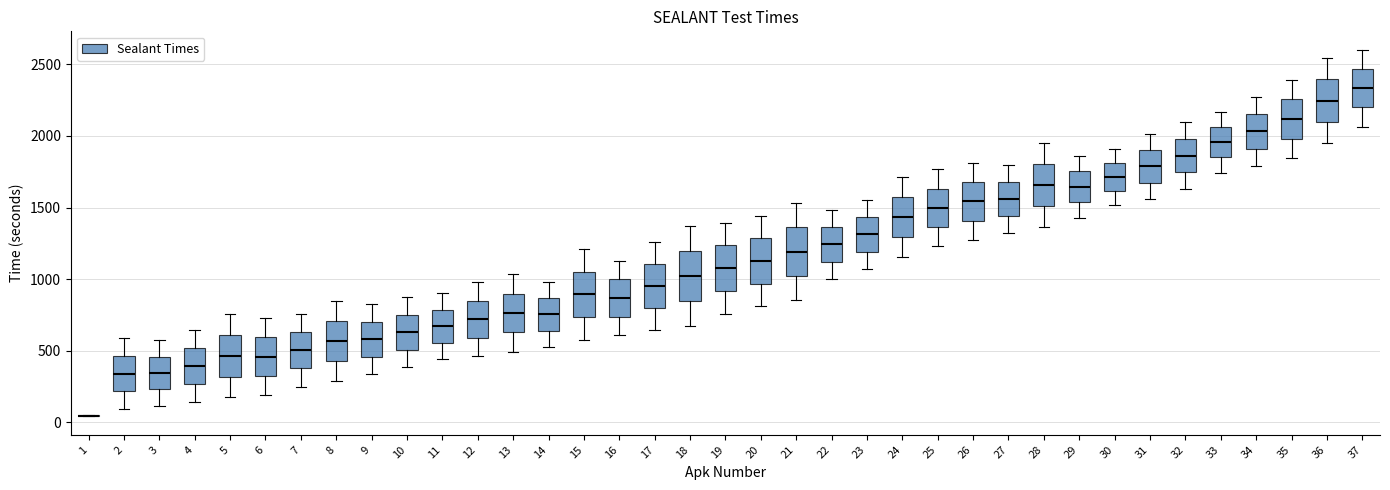

Reading left to right, read every box against the y-axis: the position of its median line, the range the box covers, and the ends of its whiskers. The values are not printed on the chart, so give them approximately, as read against the axis.

1: box collapsed to a line at 50, whiskers 50 to 50
2: median 350, box 200 to 450, whiskers 100 to 600
3: median 350, box 250 to 450, whiskers 100 to 550
4: median 400, box 250 to 500, whiskers 150 to 650
5: median 450, box 300 to 600, whiskers 200 to 750
6: median 450, box 350 to 600, whiskers 200 to 750
7: median 500, box 400 to 650, whiskers 250 to 750
8: median 550, box 450 to 700, whiskers 300 to 850
9: median 600, box 450 to 700, whiskers 350 to 800
10: median 650, box 500 to 750, whiskers 400 to 900
11: median 650, box 550 to 800, whiskers 450 to 900
12: median 700, box 600 to 850, whiskers 450 to 1000
13: median 750, box 650 to 900, whiskers 500 to 1050
14: median 750, box 650 to 850, whiskers 550 to 1000
15: median 900, box 750 to 1050, whiskers 600 to 1200
16: median 850, box 750 to 1000, whiskers 600 to 1150
17: median 950, box 800 to 1100, whiskers 650 to 1250
18: median 1050, box 850 to 1200, whiskers 700 to 1350
19: median 1100, box 900 to 1250, whiskers 750 to 1400
20: median 1150, box 950 to 1300, whiskers 800 to 1450
21: median 1200, box 1000 to 1350, whiskers 850 to 1550
22: median 1250, box 1100 to 1350, whiskers 1000 to 1500
23: median 1300, box 1200 to 1450, whiskers 1050 to 1550
24: median 1450, box 1300 to 1550, whiskers 1150 to 1700
25: median 1500, box 1350 to 1650, whiskers 1250 to 1750
26: median 1550, box 1400 to 1700, whiskers 1250 to 1800
27: median 1550, box 1450 to 1700, whiskers 1350 to 1800
28: median 1650, box 1500 to 1800, whiskers 1350 to 1950
29: median 1650, box 1550 to 1750, whiskers 1450 to 1850
30: median 1700, box 1600 to 1800, whiskers 1500 to 1900
31: median 1800, box 1650 to 1900, whiskers 1550 to 2000
32: median 1850, box 1750 to 2000, whiskers 1650 to 2100
33: median 1950, box 1850 to 2050, whiskers 1750 to 2150
34: median 2050, box 1900 to 2150, whiskers 1800 to 2250
35: median 2100, box 2000 to 2250, whiskers 1850 to 2400
36: median 2250, box 2100 to 2400, whiskers 1950 to 2550
37: median 2350, box 2200 to 2450, whiskers 2050 to 2600